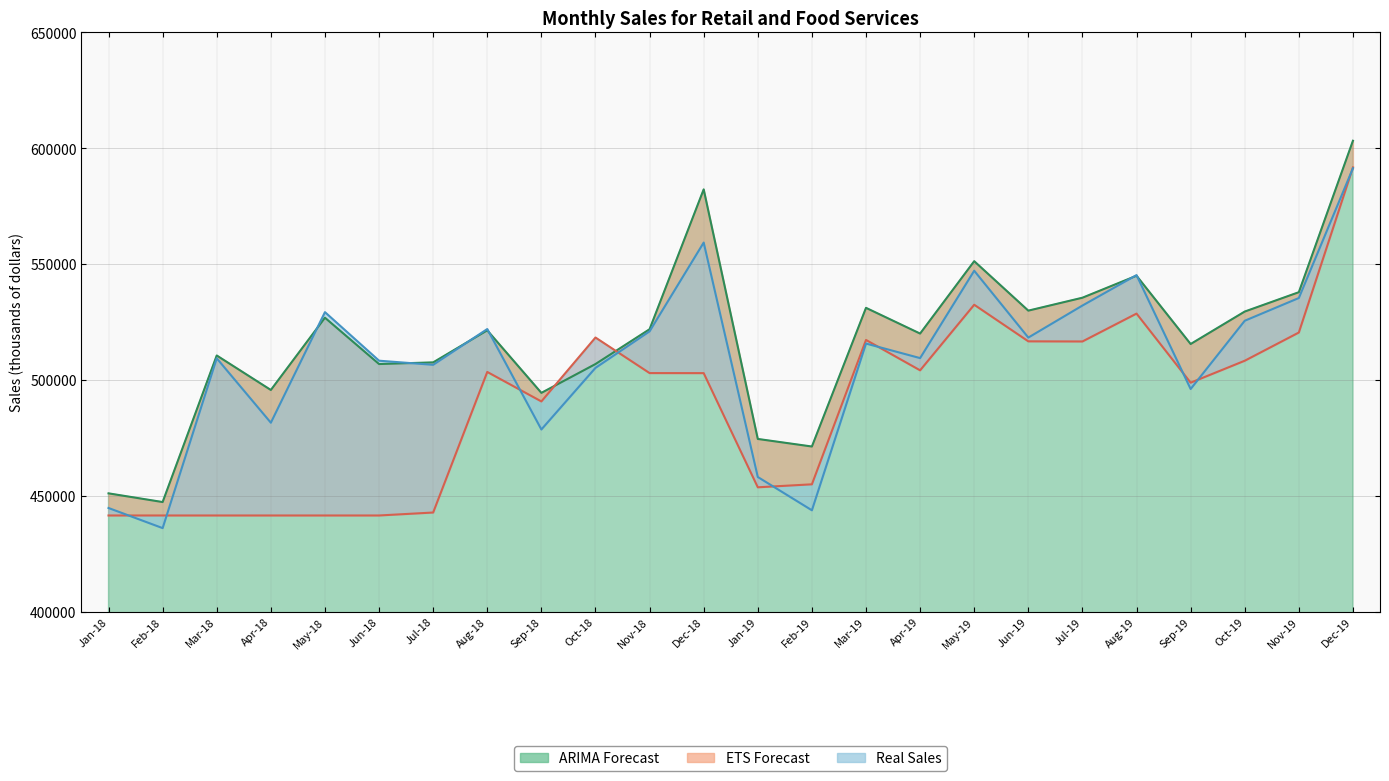

List the series in order of their peak value, highest first.

ARIMA Forecast, ETS Forecast, Real Sales